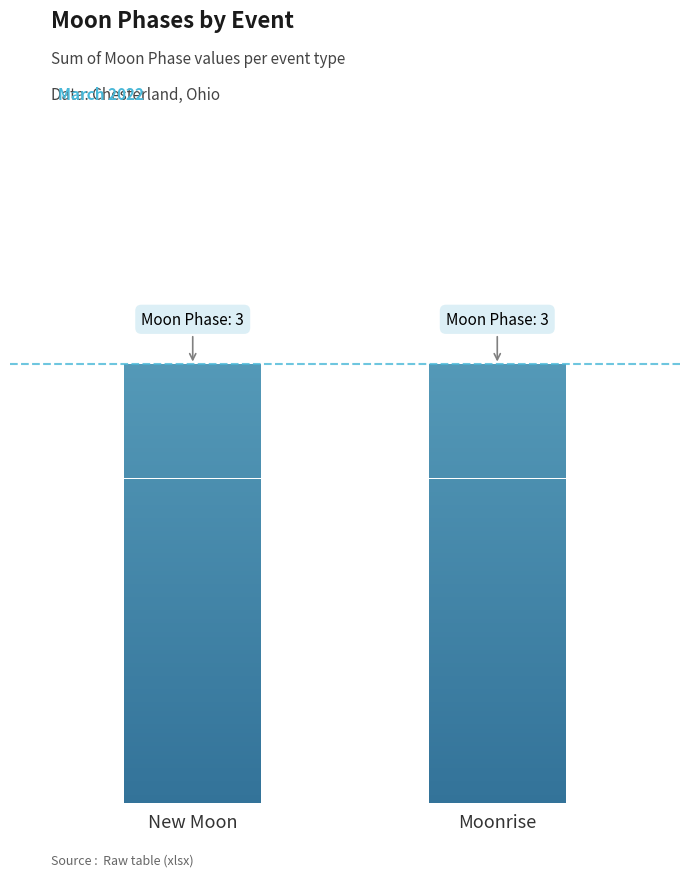

Which category has the highest value across all series?

Moonrise